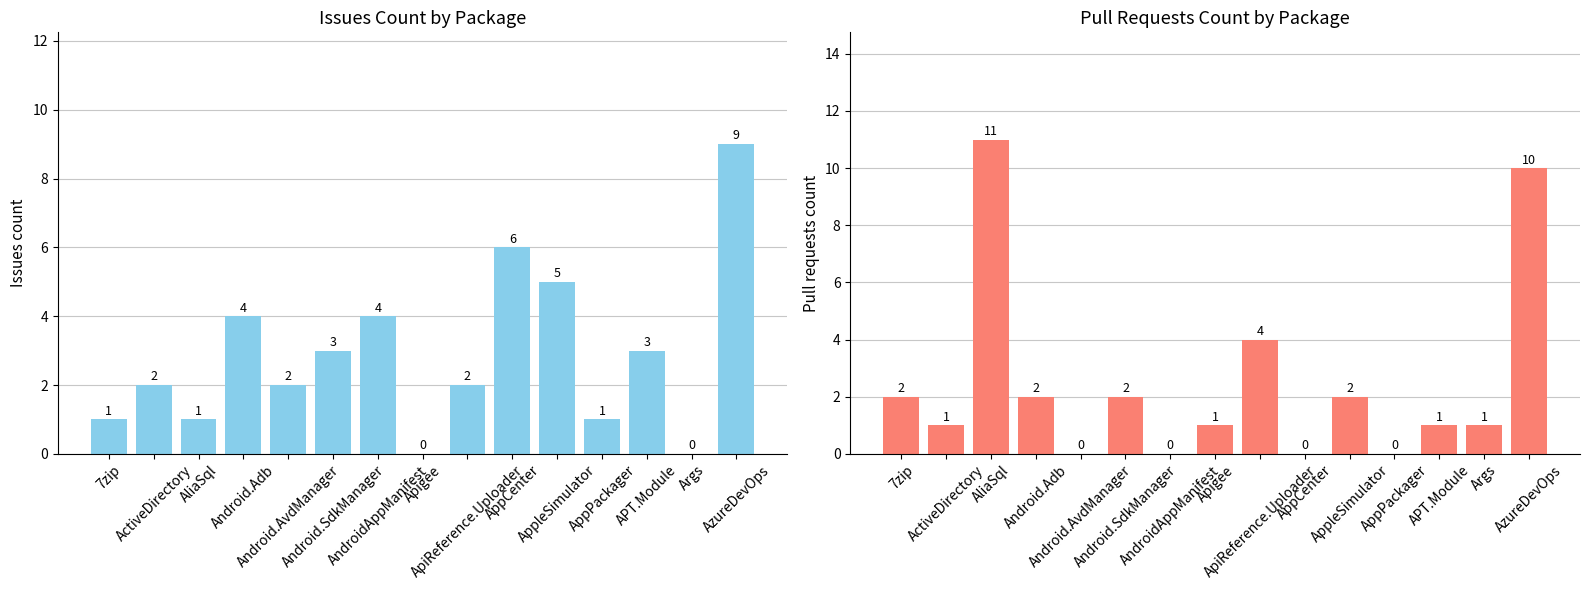

Which series has the largest total across all categories?

Issues count